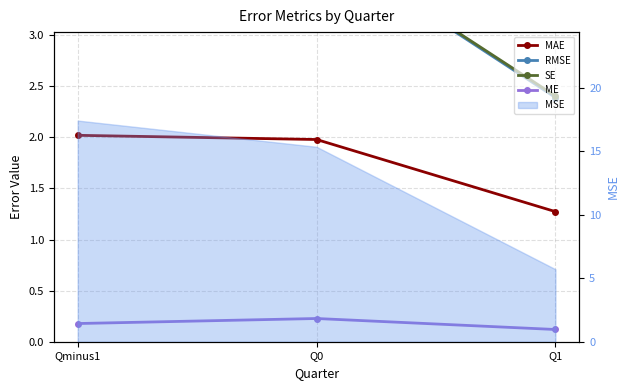

Which has a higher value, Q0 or Qminus1?

Qminus1